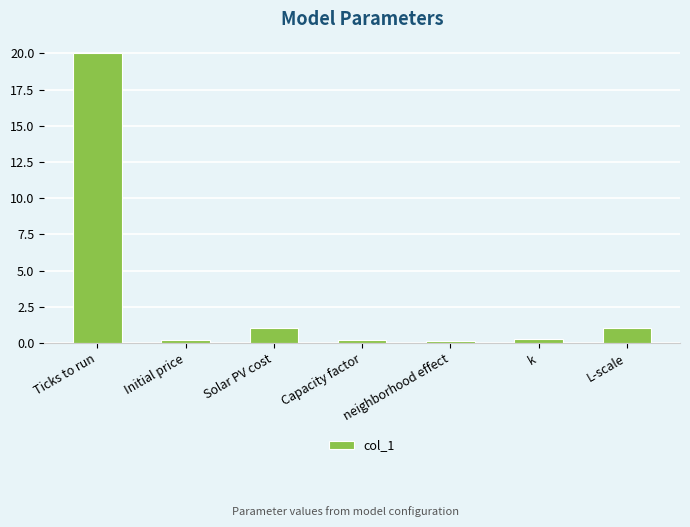

What is the approximate value at L-scale?

1.0